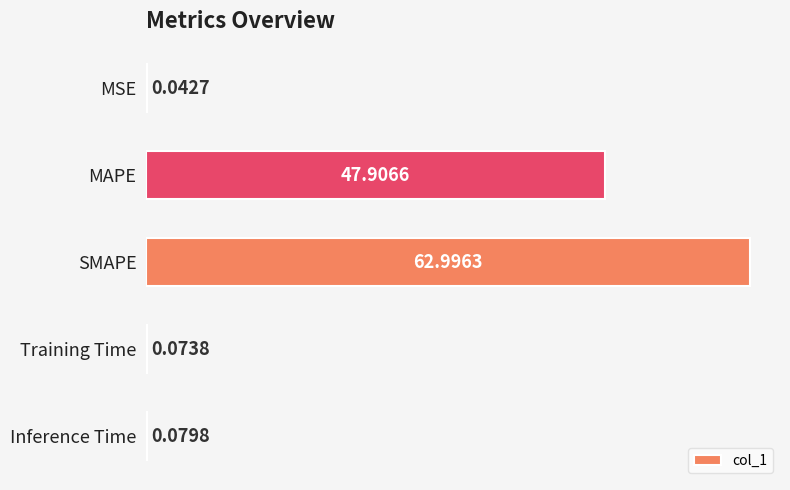

What is the sum of all values?

111.1